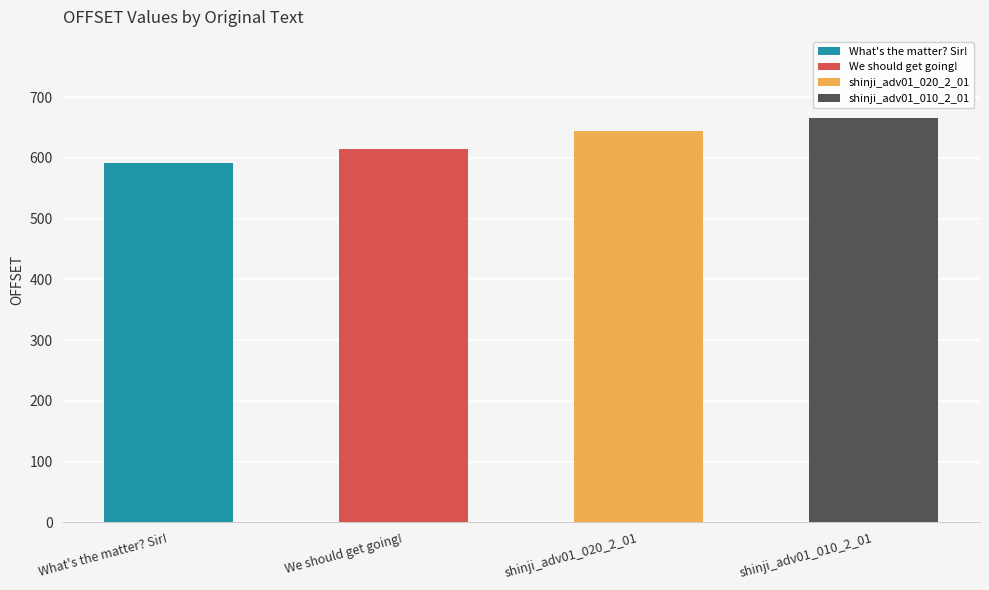

How many data points are above 644?

1